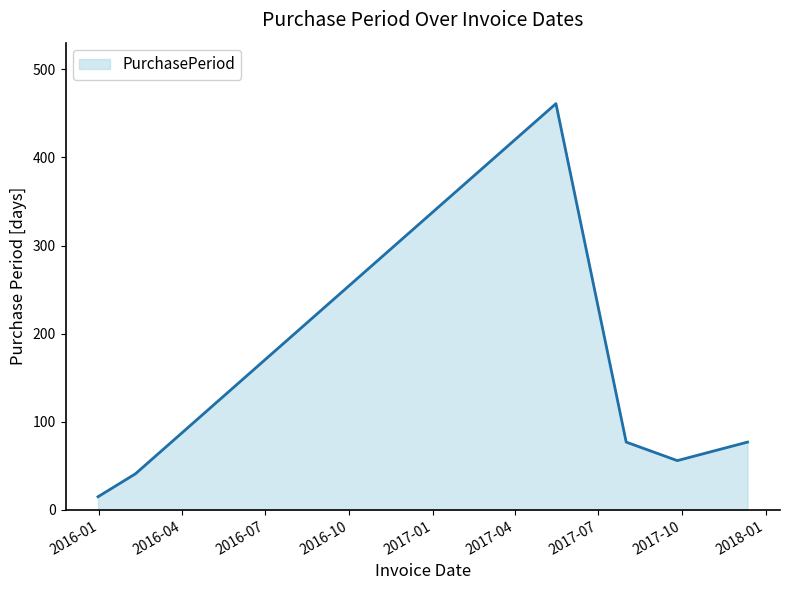

What is the minimum value shown in the chart?

15